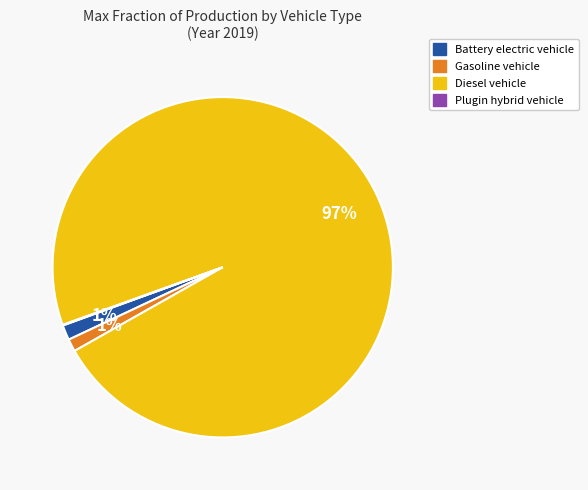

Does any single category account for the majority?

Yes